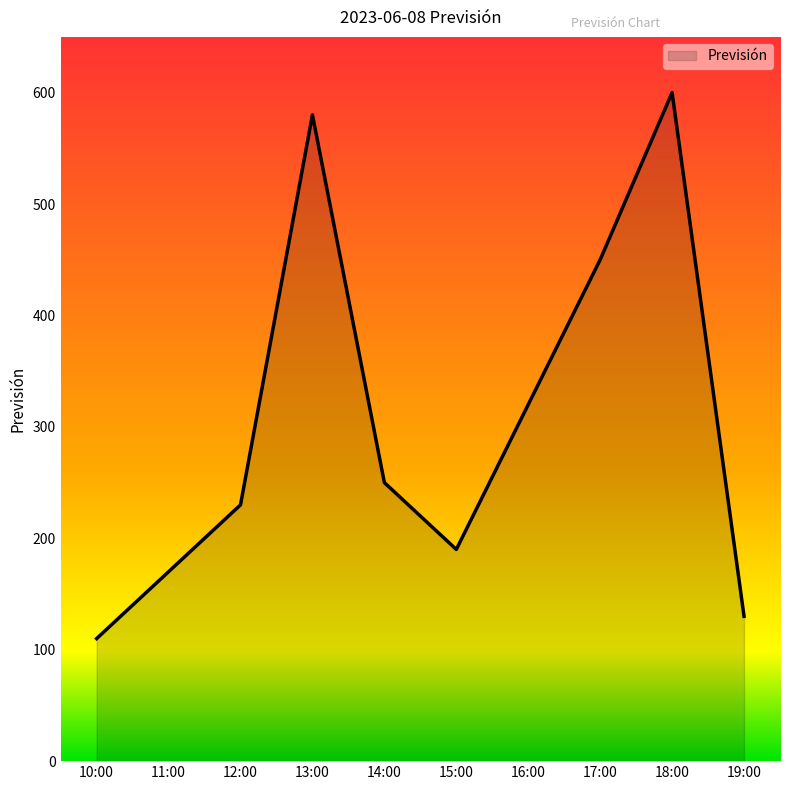

Where is the first local maximum?

13:00